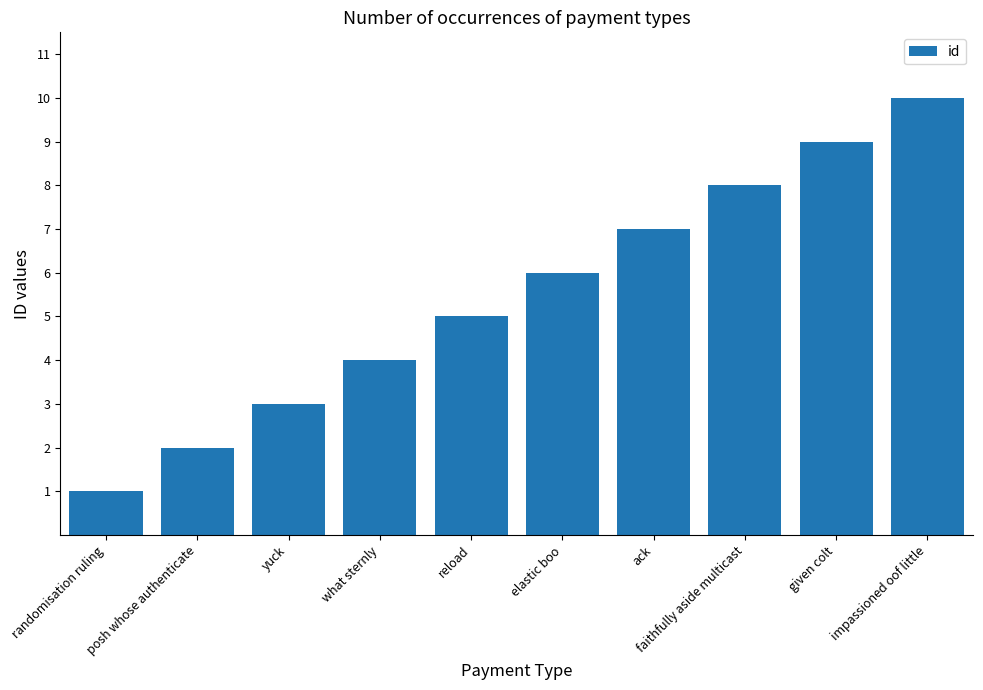

Reading right to left, extract all data points from this chart.

10	9	8	7	6	5	4	3	2	1